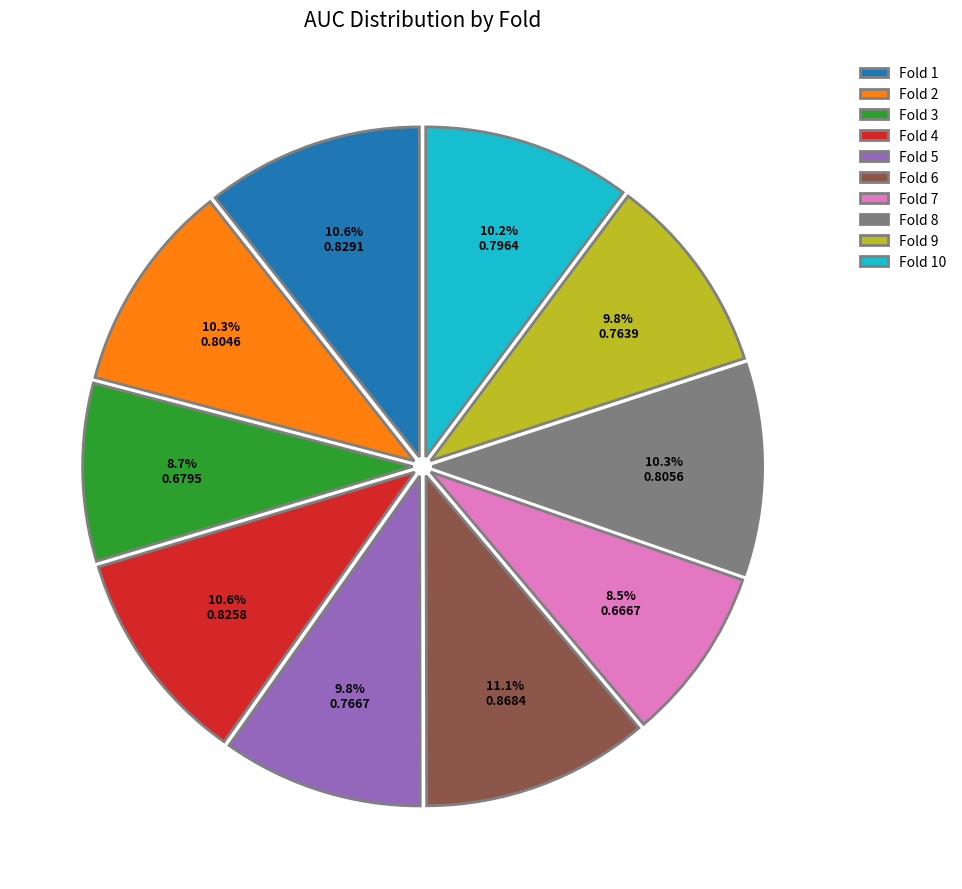

Which slice is the largest?

Fold 6